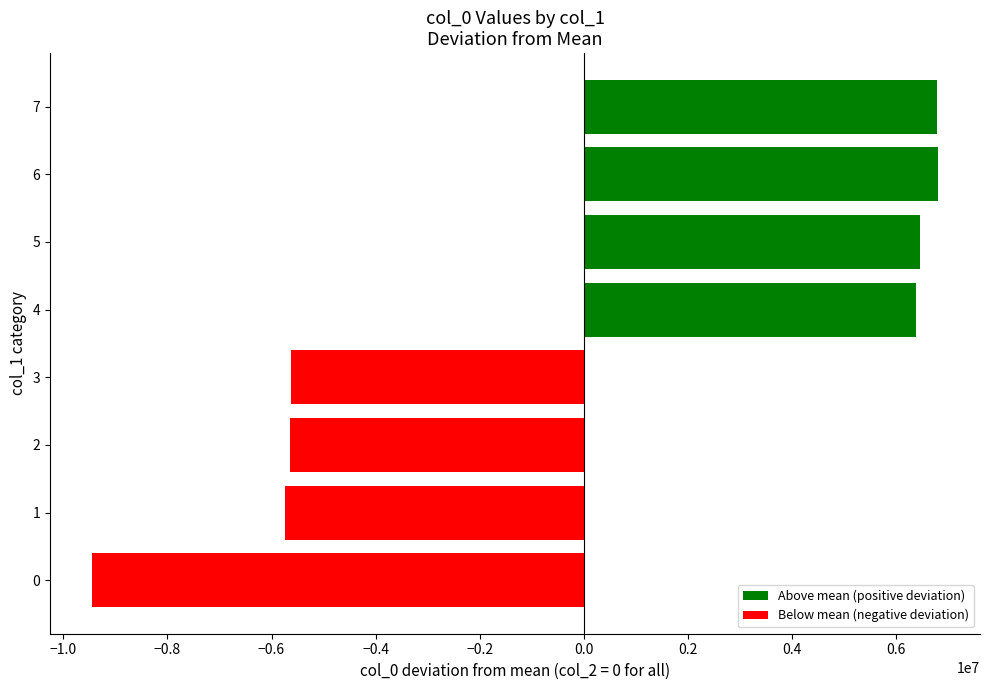

What is the difference between the maximum and minimum values?

16245934.0